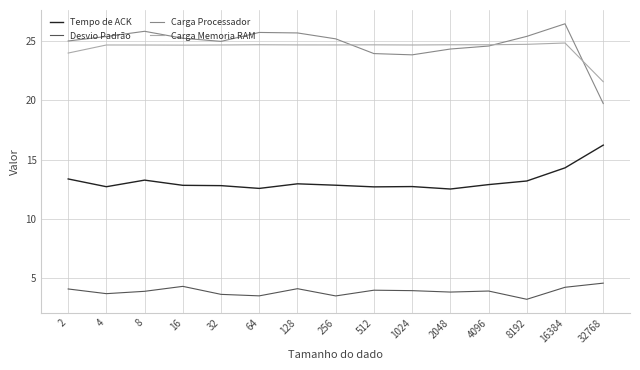

True or false: Carga Processador and Desvio Padrão intersect in this chart.

False